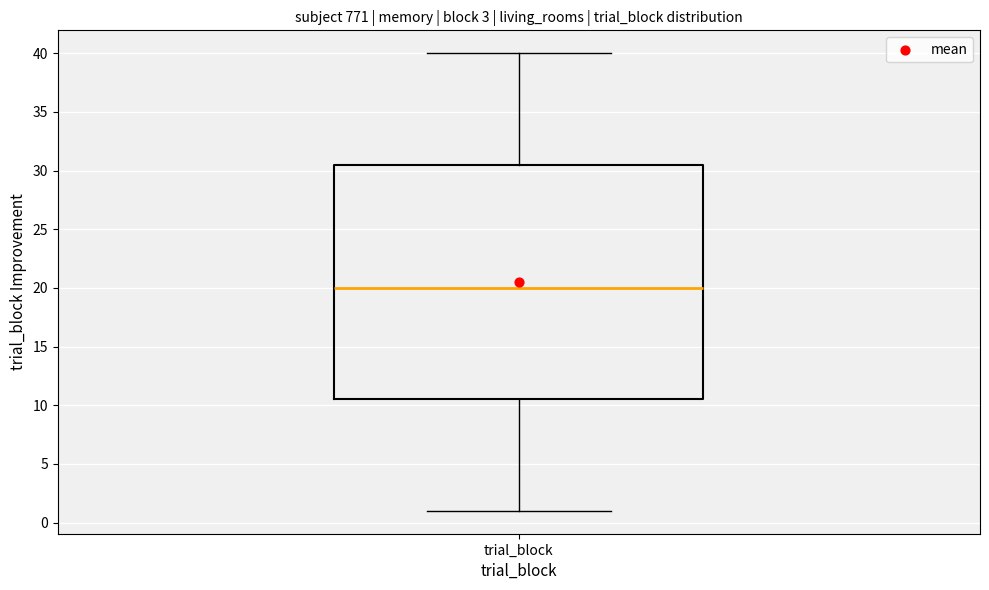

Where does the upper whisker of the box for trial_block end on the y-axis? The values are not printed on the chart, so give them approximately, as read against the axis.

40.0